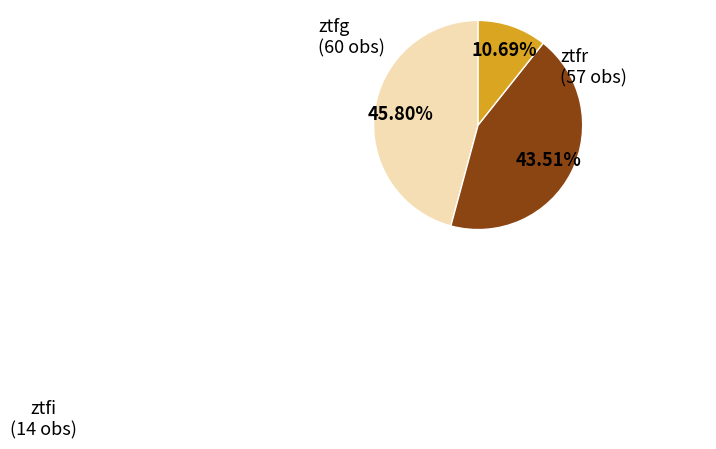

What portion of the pie excludes ztfr?

56.5%